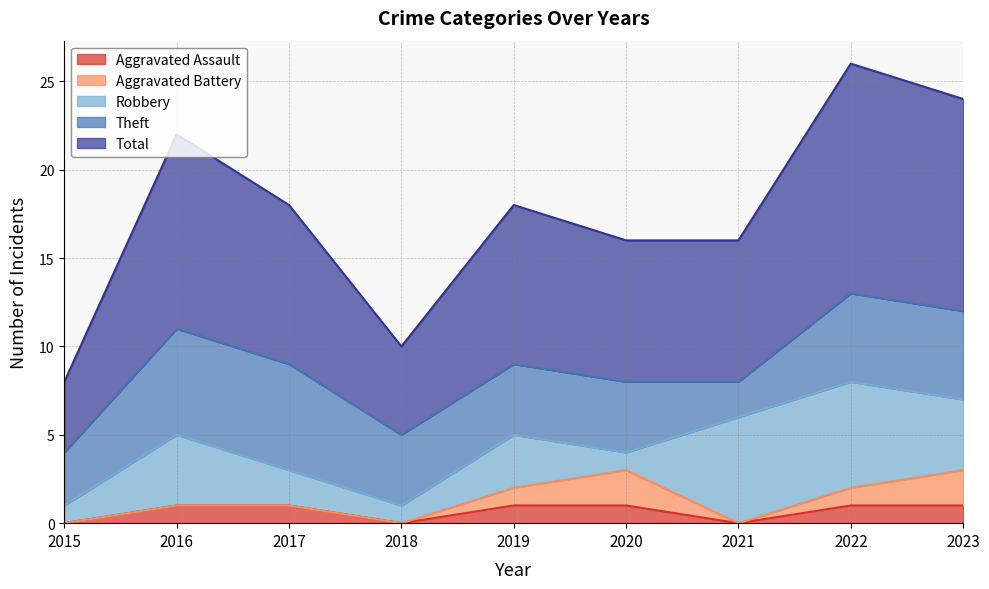

Does the chart have visible grid lines?

Yes